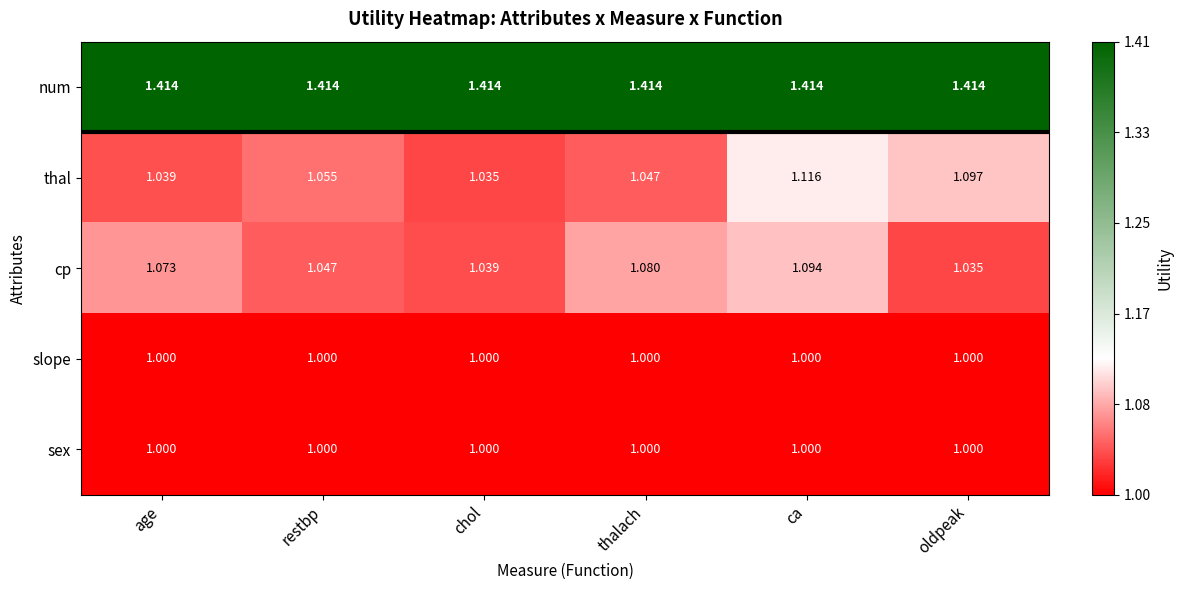

Which series has the largest total across all categories?

num